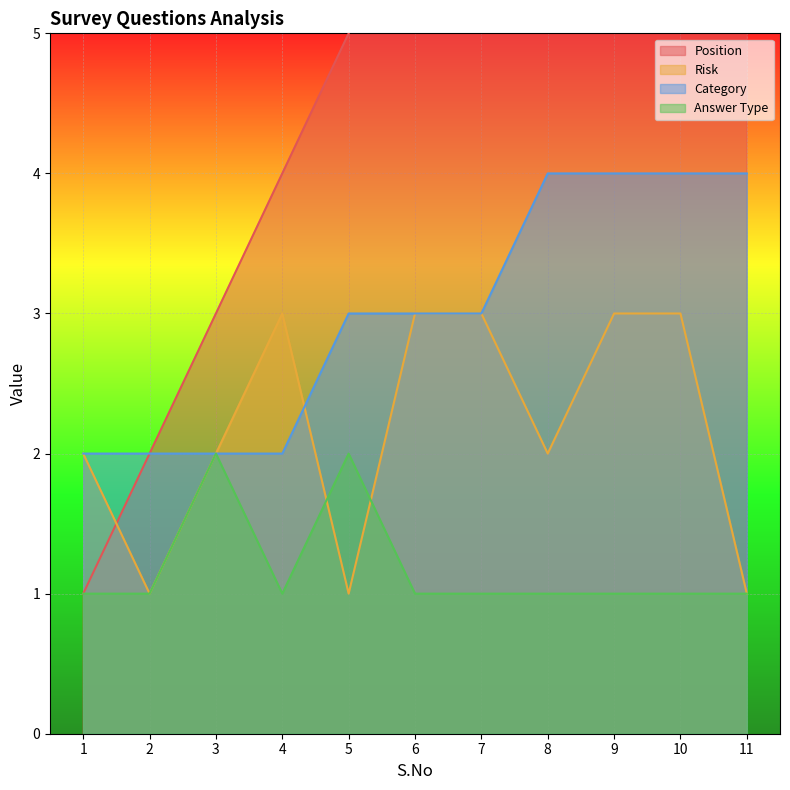

Which category has the lowest value in the Position series?

1